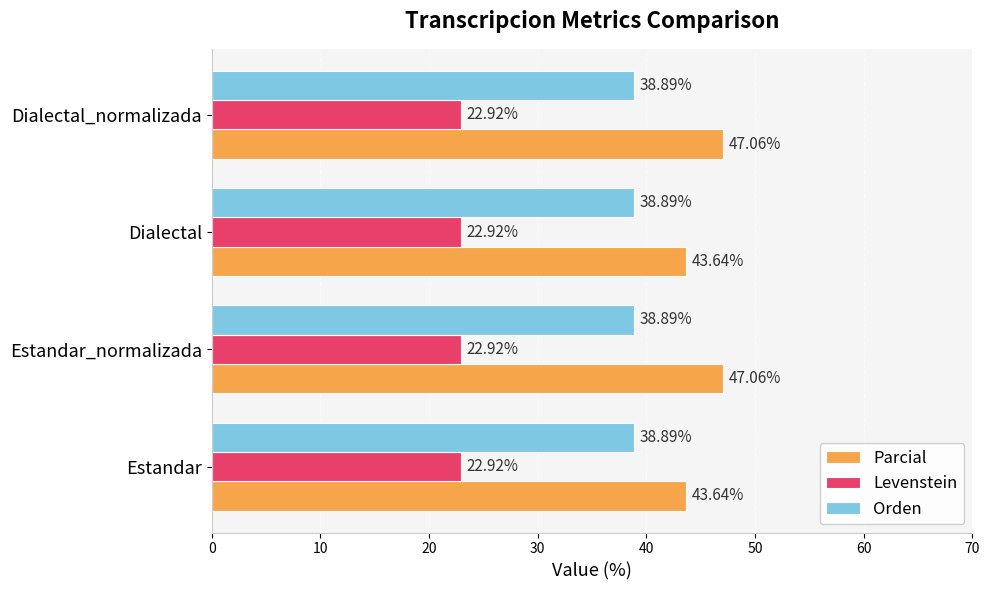

What are all the series names shown in the legend?

Parcial, Levenstein, Orden